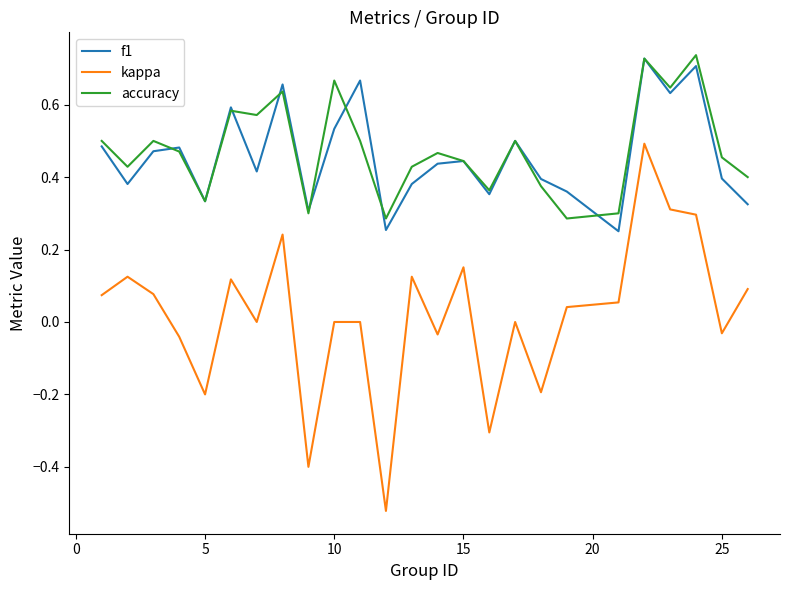

Which series has the largest range (max minus min)?

kappa